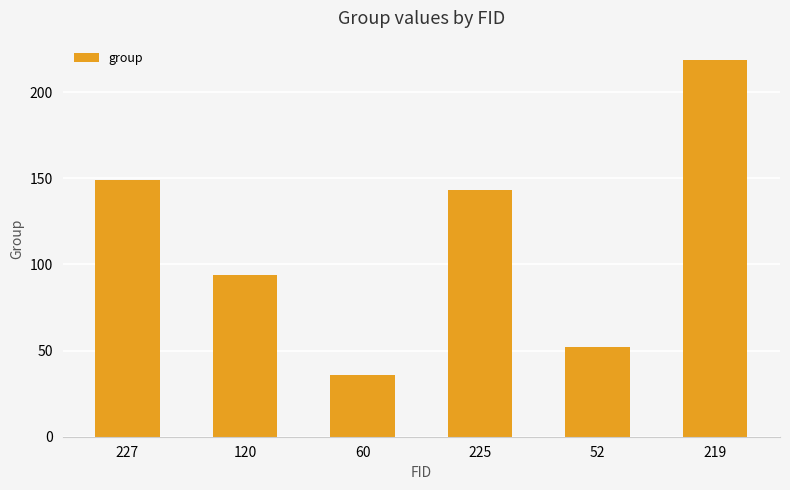

What is the average value?

116